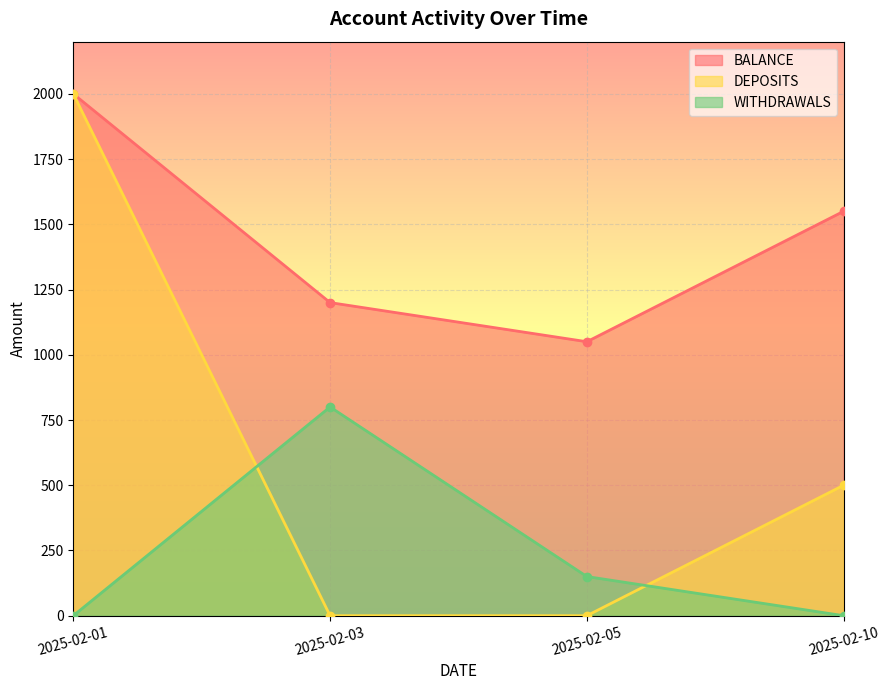

Where is DEPOSITS nearest to the value 1000?

2025-02-10